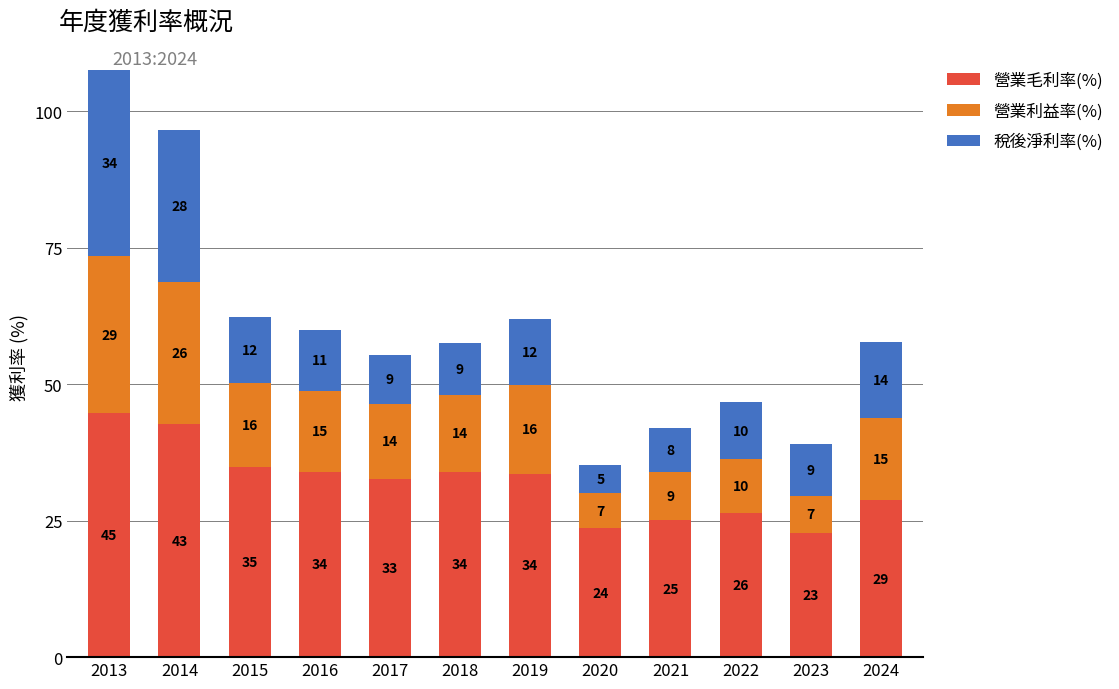

What is the maximum value for 營業毛利率(%)?

44.7